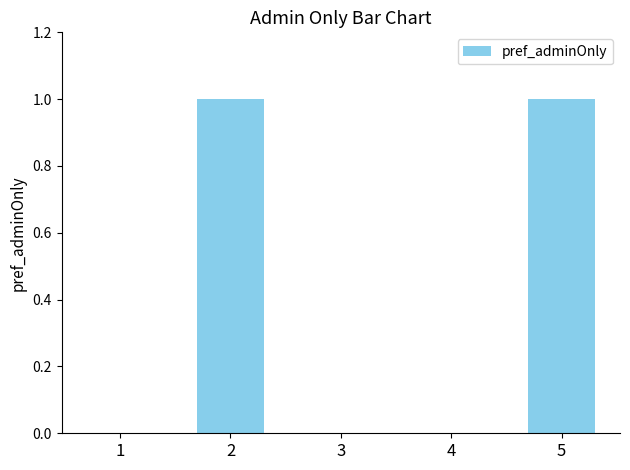

How many data points does each series have?

5